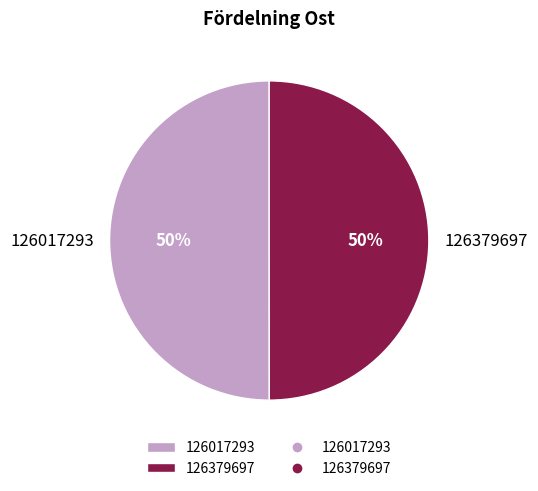

To the nearest percent, what is the combined percentage of 126017293 and 126379697?

100%